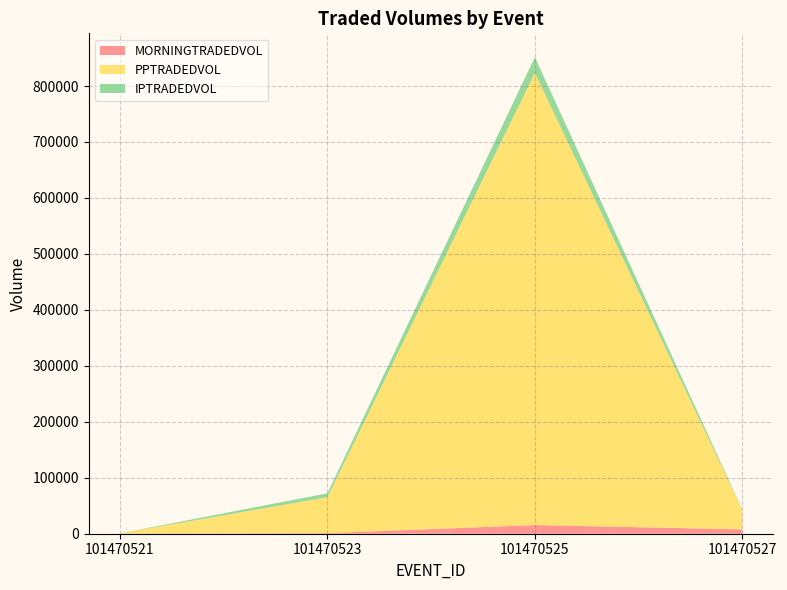

Reading right to left, what are all the values shown in this chart?

MORNINGTRADEDVOL: 7746.4	15499.2	1036.4	72.8
PPTRADEDVOL: 34454.2	808064.2	64201.6	631.0
IPTRADEDVOL: 742.9	28003.4	6966.0	14.0